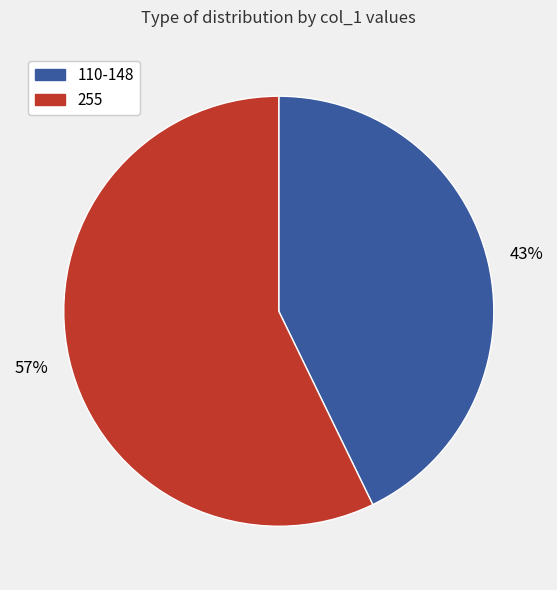

Does any single category account for the majority?

Yes